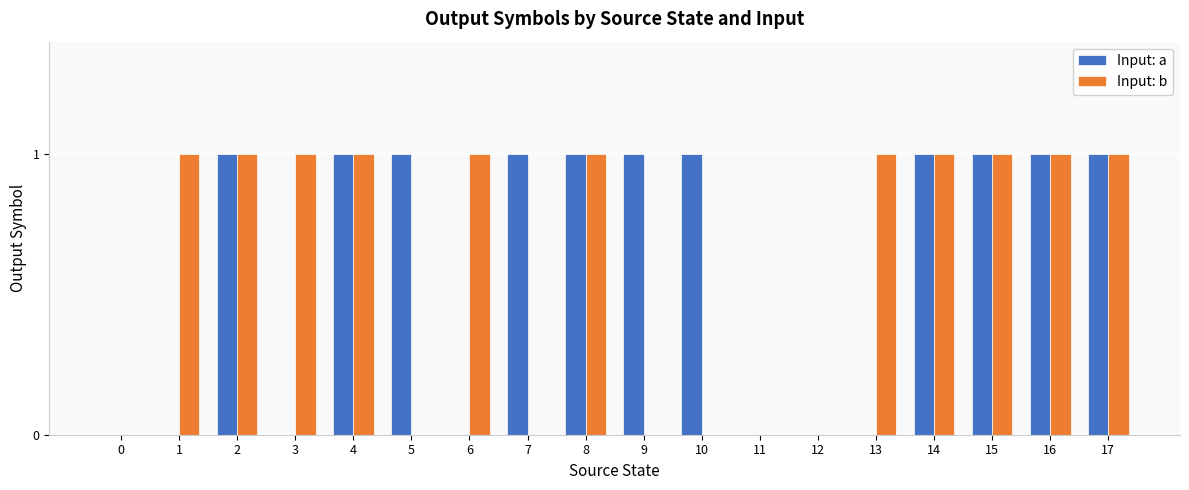

What is the sum of all Input: a values?

11